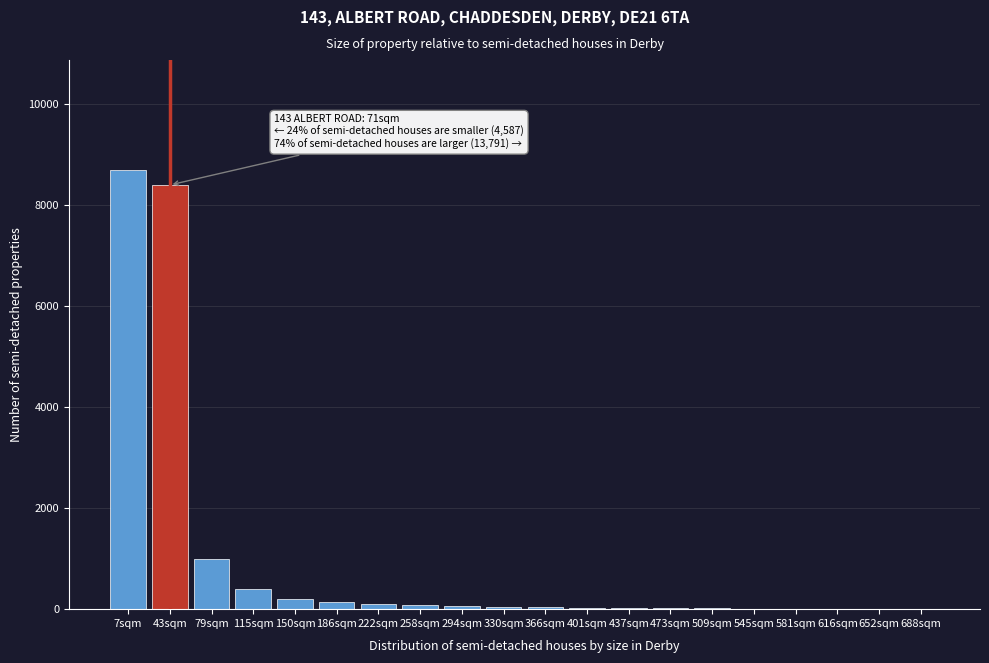

What is the sum of all values?

19311